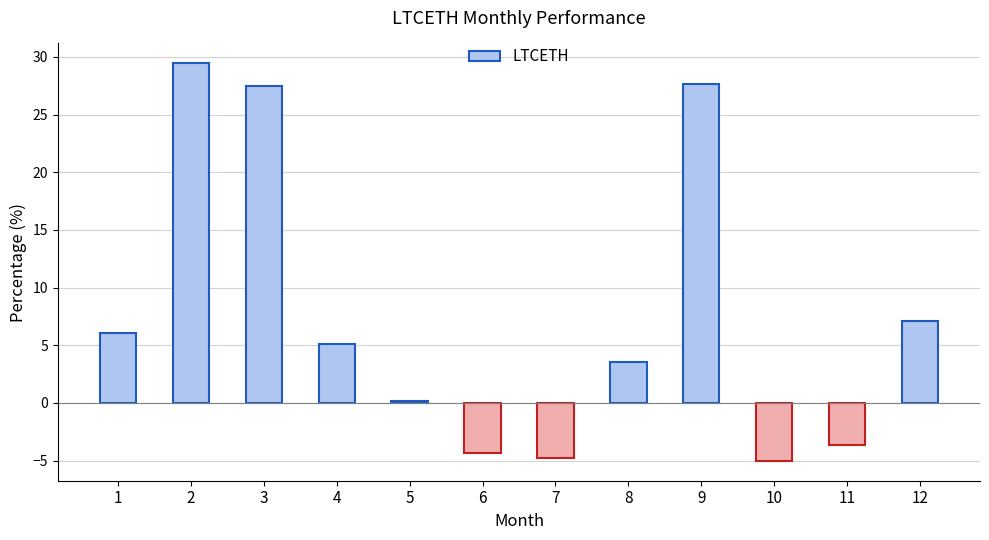

Count the number of data series in this chart.

1